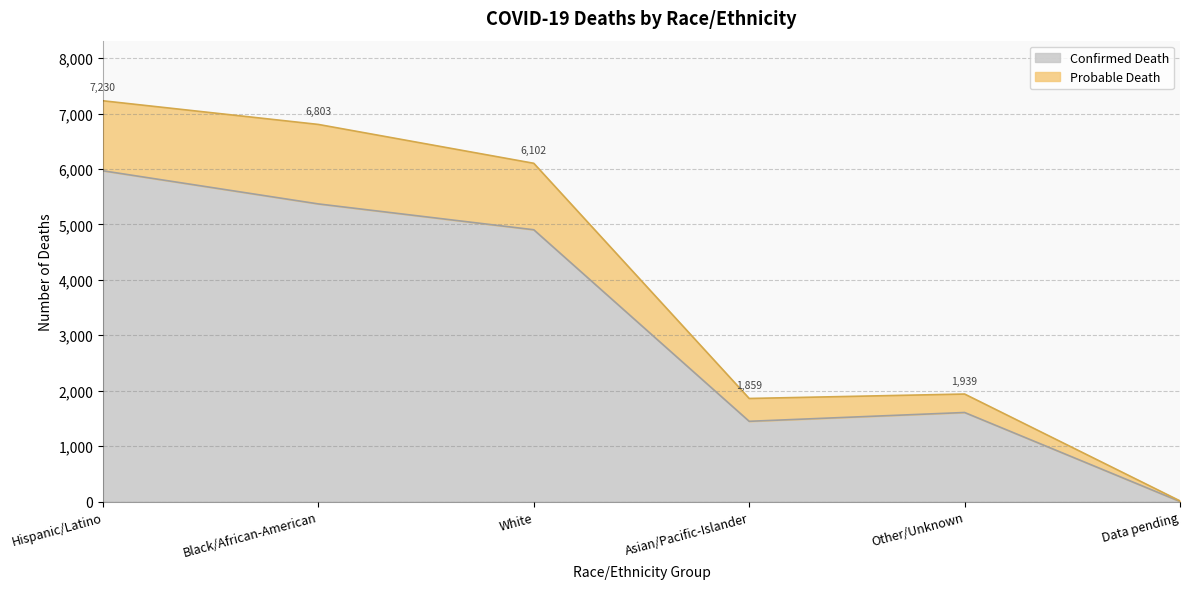

What is the approximate value of Confirmed Death at White, to the nearest 10?

4900